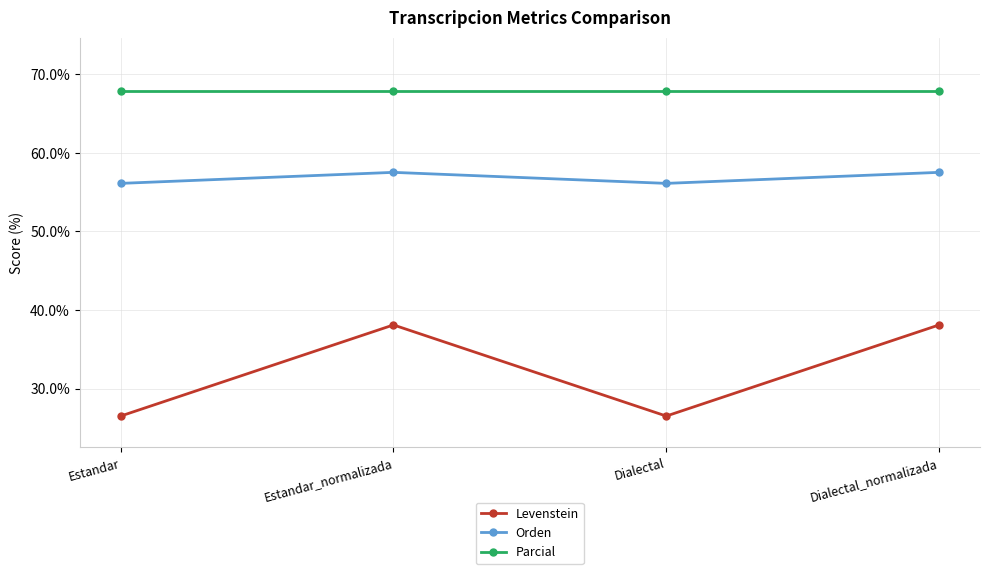

Is this an area chart (filled region under the line)?

No